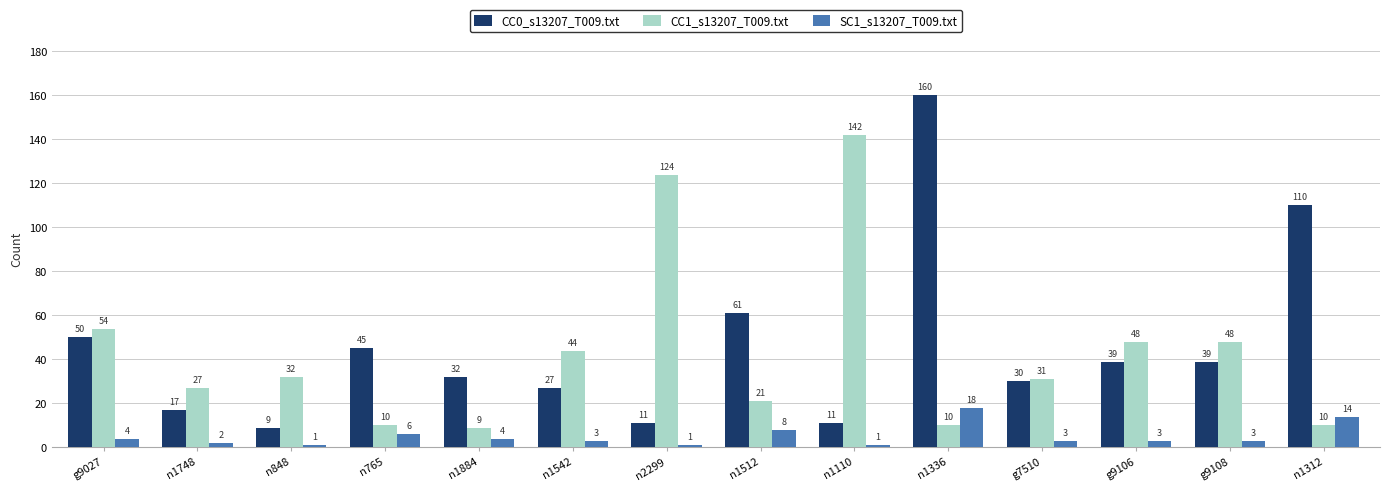

How many bars are there in each group?

3